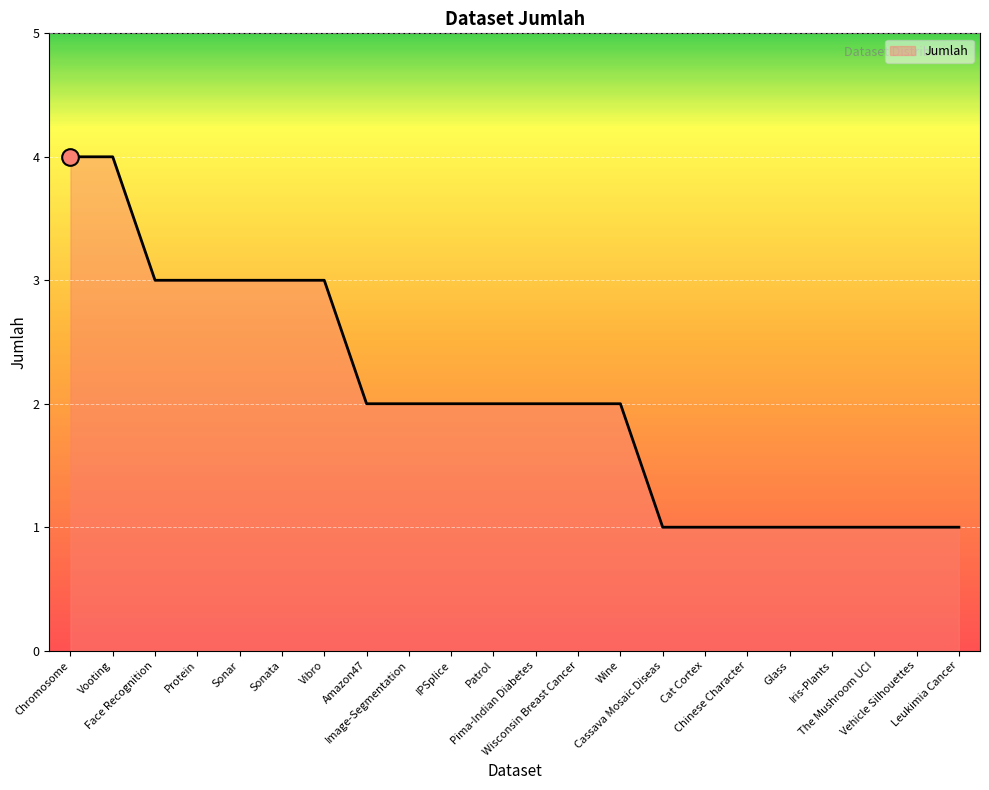

What is the maximum value shown in the chart?

4